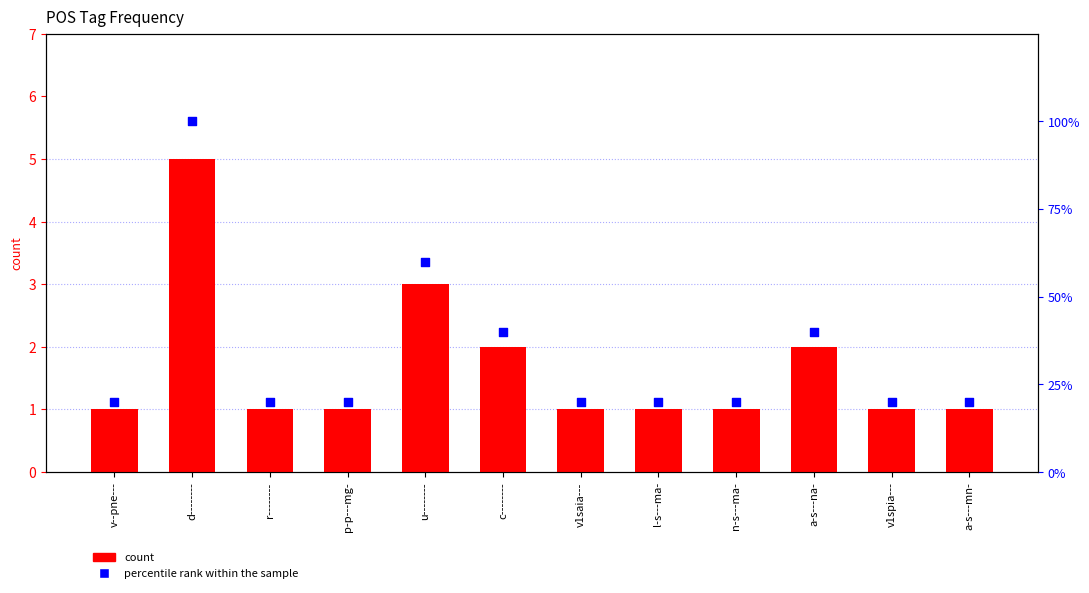

Which series has the largest total across all categories?

percentile rank within the sample